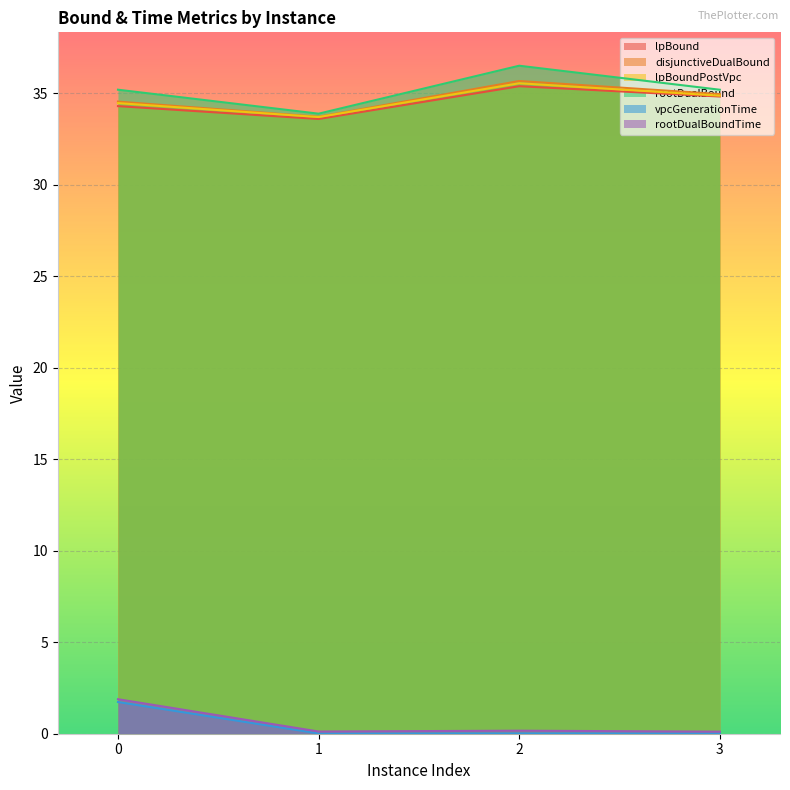

True or false: rootDualBound and lpBoundPostVpc cross at least once.

False